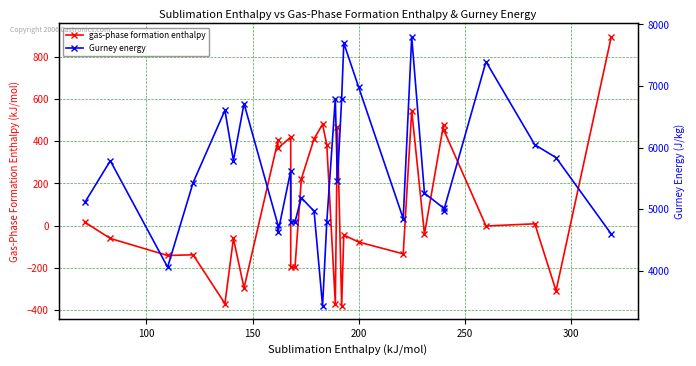

Reading left to right, extract all data points from this chart.

gas-phase formation enthalpy: 16.5	-60.6	-141.3	-138.0	-369.1	-60.6	-295.4	403.8	367.0	419.1	-197.2	-197.2	221.4	411.3	480.4	382.3	-369.1	465.1	-380.3	-44.5	-77.6	-133.5	545.2	-39.4	478.4	455.3	-1.6	8.8	-308.3	894.1
Gurney energy: 5108.0	5785.0	4056.0	5429.0	6605.0	5785.0	6714.0	4739.0	4623.0	5621.0	4790.0	4790.0	5183.0	4965.0	3425.0	4794.0	6794.0	5454.0	6794.0	7698.0	6981.0	4845.0	7798.0	5259.0	5016.0	4966.0	7395.0	6045.0	5836.0	4594.0